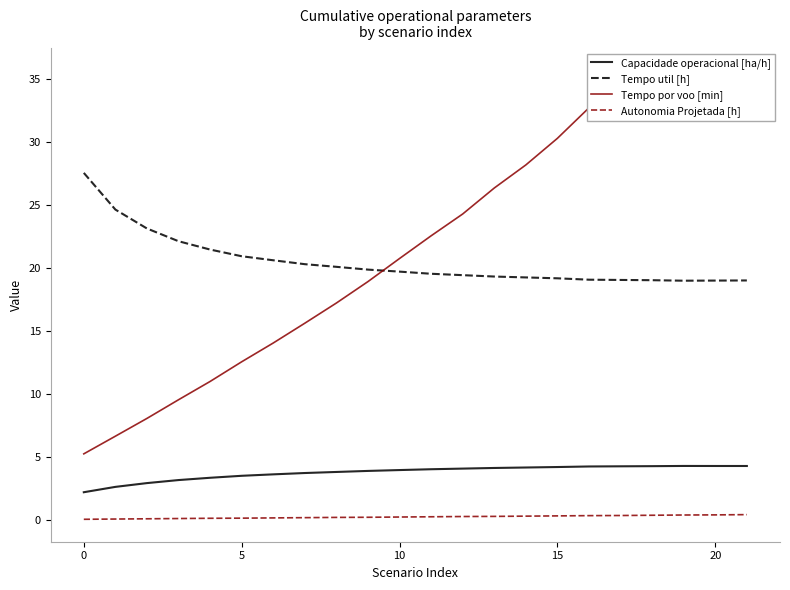

Count the number of data series in this chart.

4